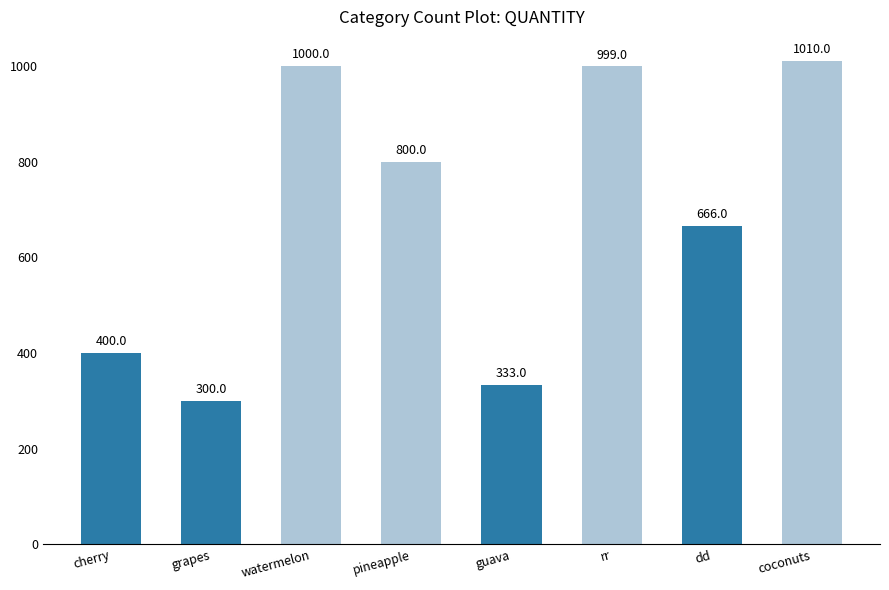

How many values are below 800?

4